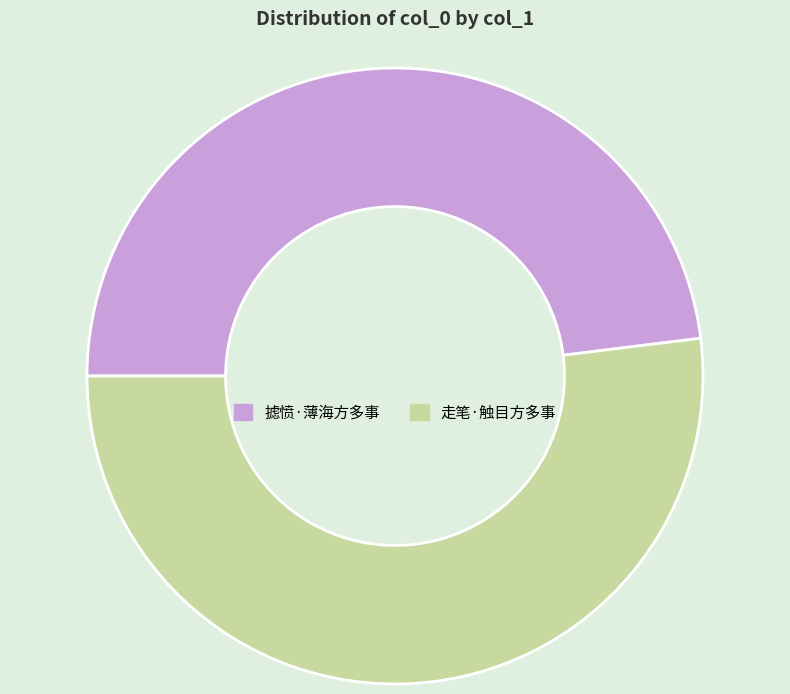

What is the majority slice?

走笔·触目方多事